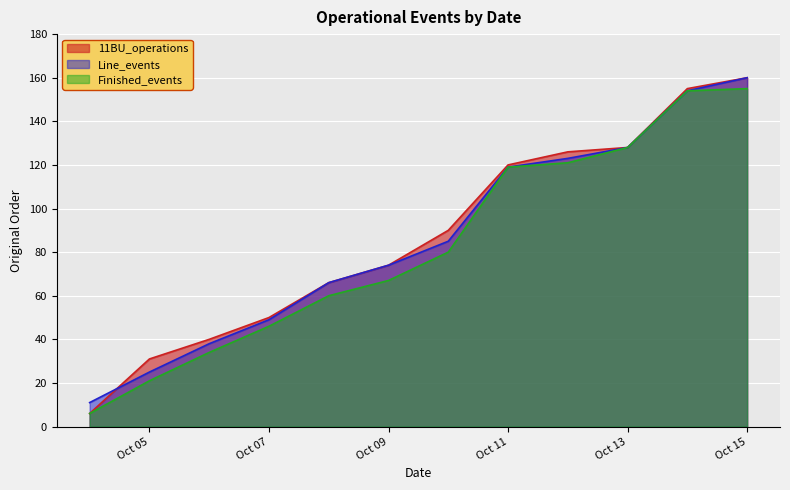

What is the minimum value for Finished_events?

6